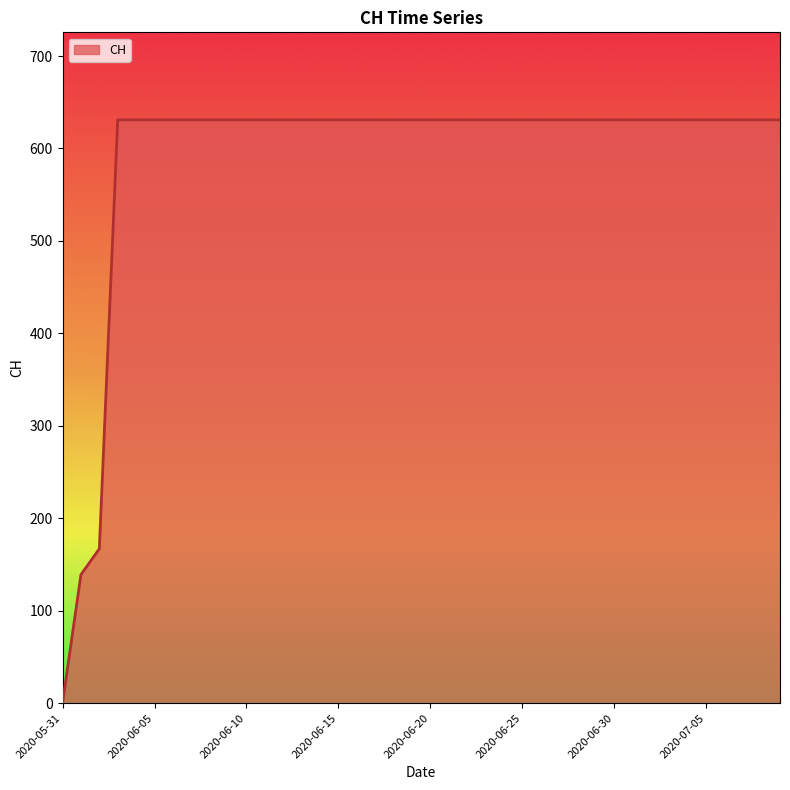

What is the greatest value displayed?

631